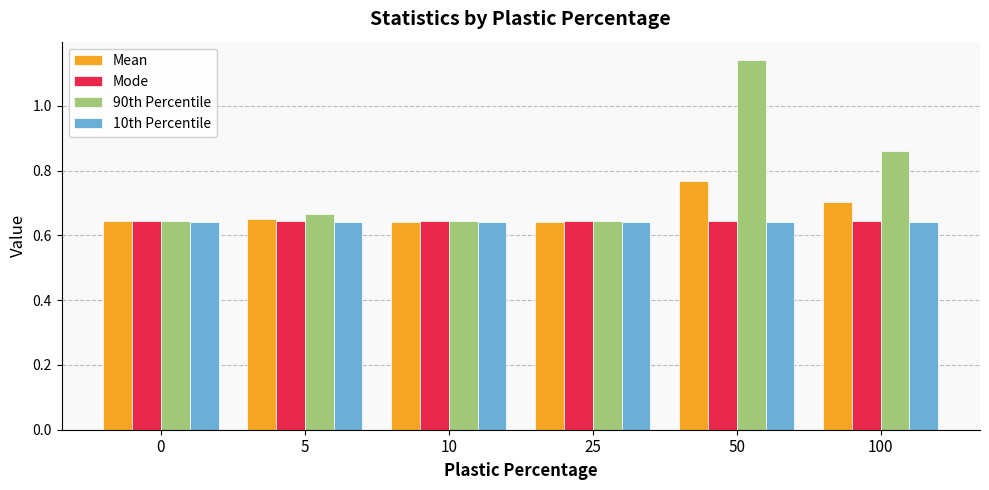

At which label does Mean reach its peak?

50